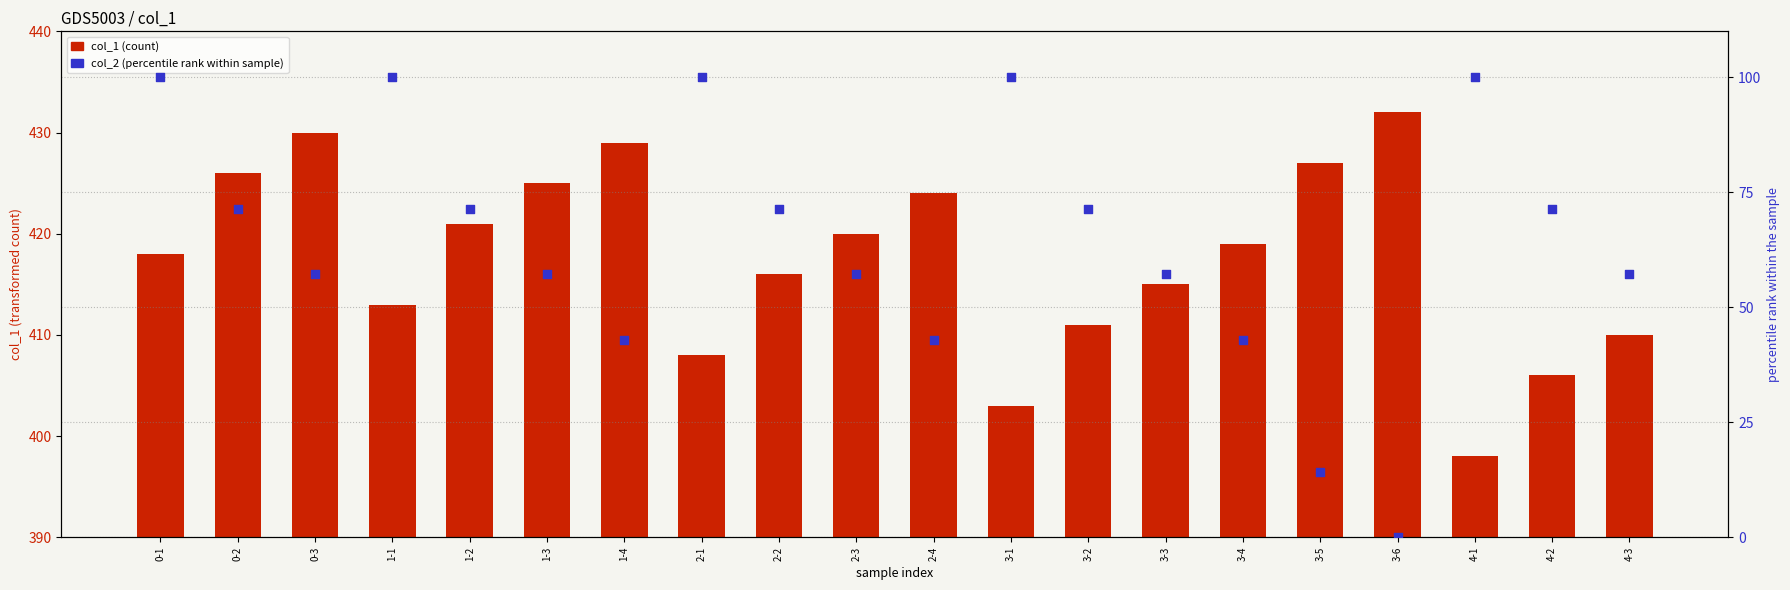

What is the total value across all series at 2-4?

466.9